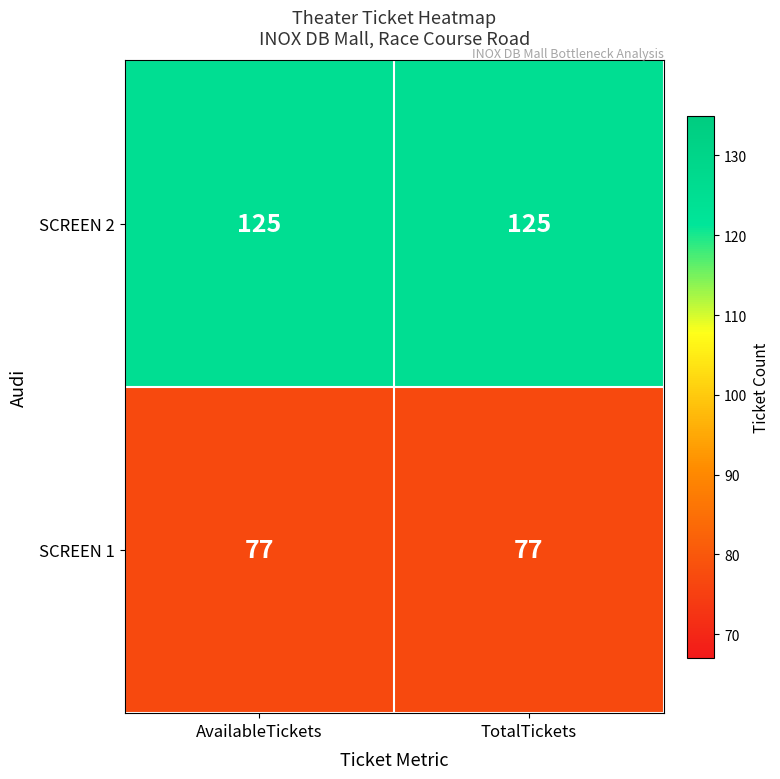

Is the value of SCREEN 1 at AvailableTickets greater than the value of SCREEN 2 at TotalTickets?

No